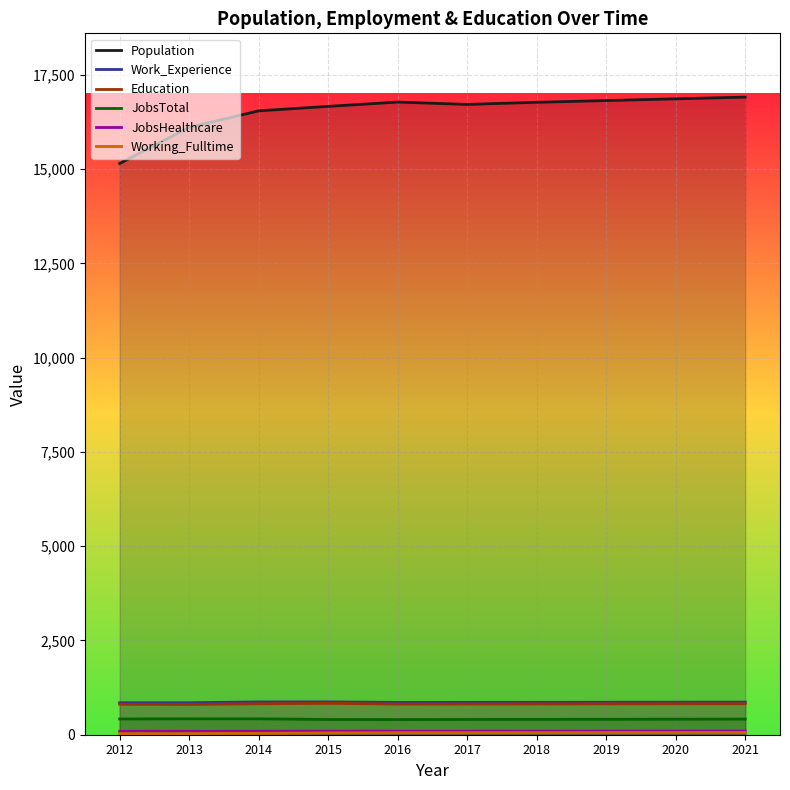

Is it true that Work_Experience equals 858 at 2017?

True